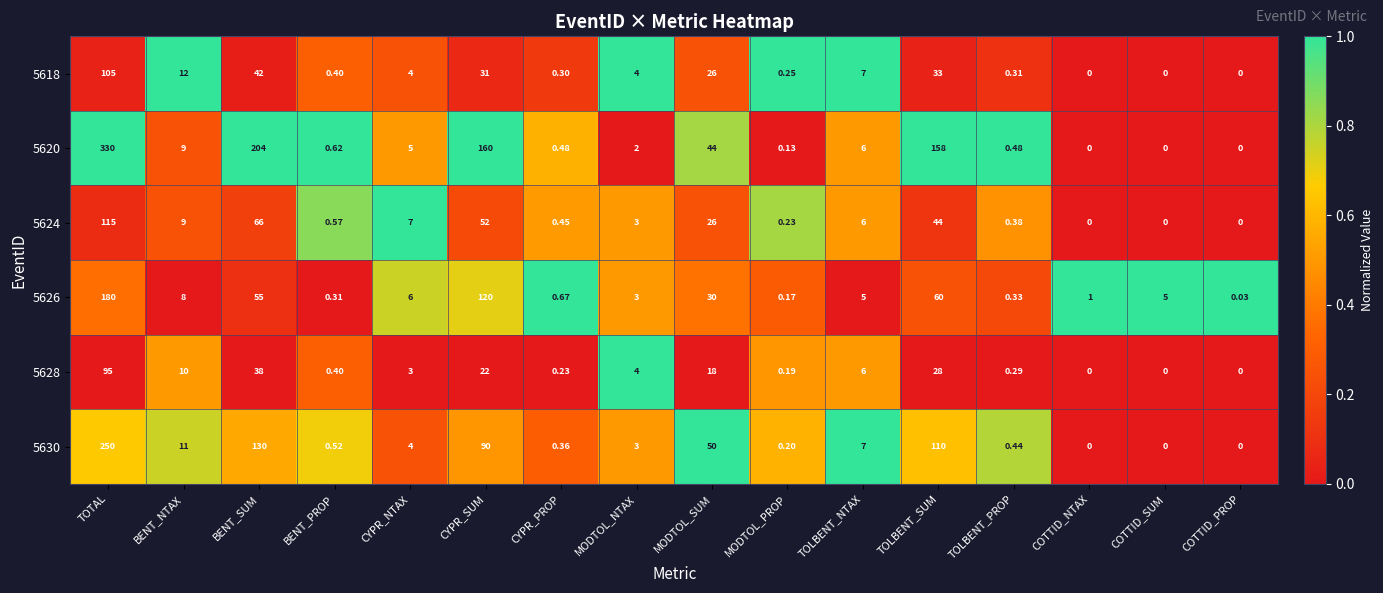

Rank the series by their maximum value, from highest to lowest.

5620, 5630, 5626, 5624, 5618, 5628